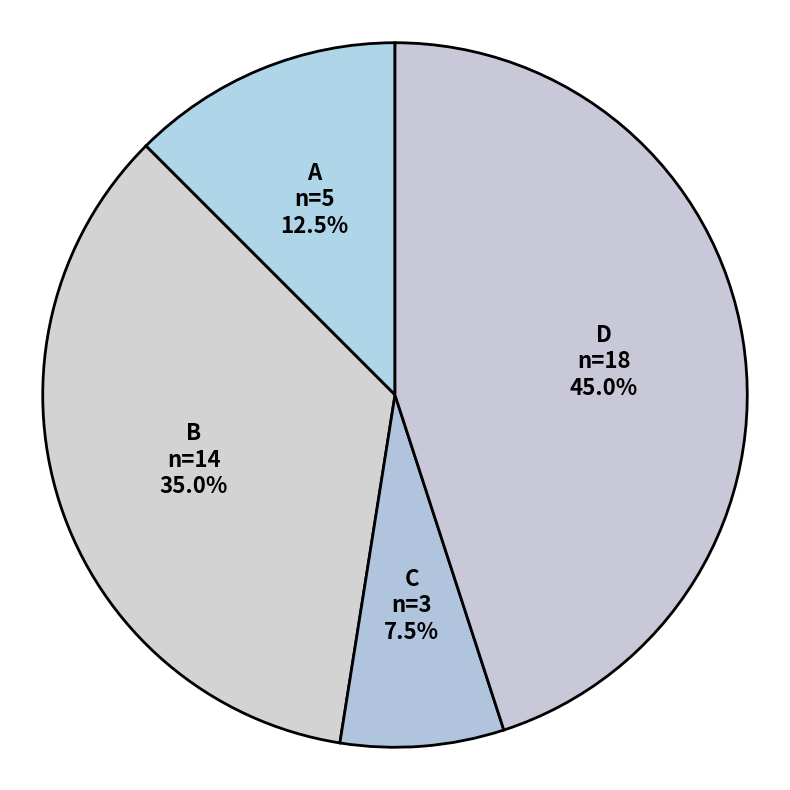

What is the total percentage of A and B?

47.5%